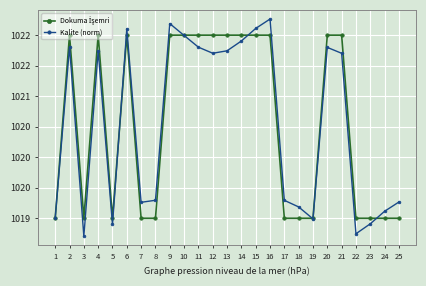

At which category does Kalite (norm) reach its first local peak?

2